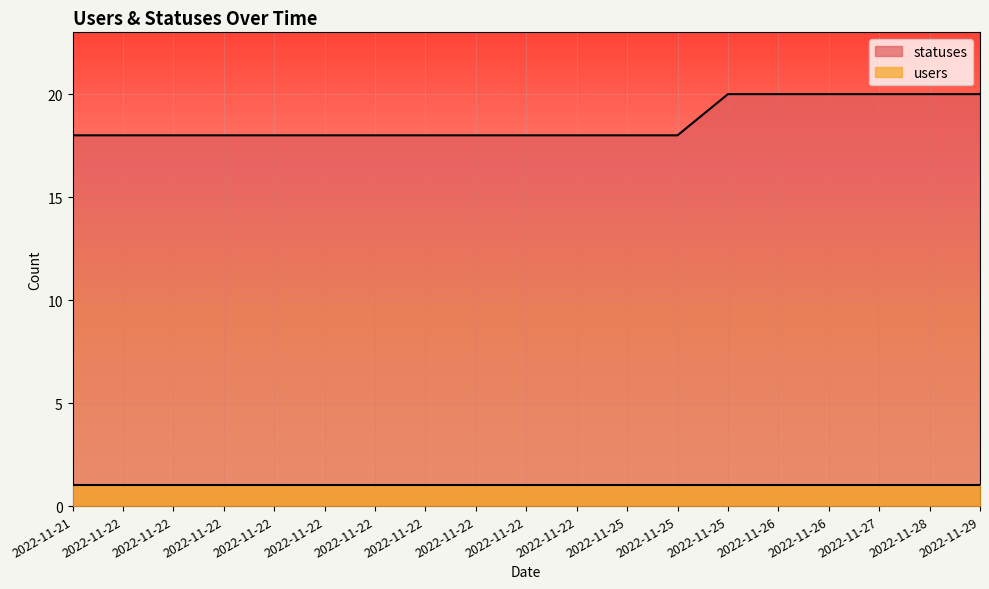

Reading left to right, list all the values displayed in this chart.

18	18	18	18	18	18	18	18	18	18	18	18	18	20	20	20	20	20	20